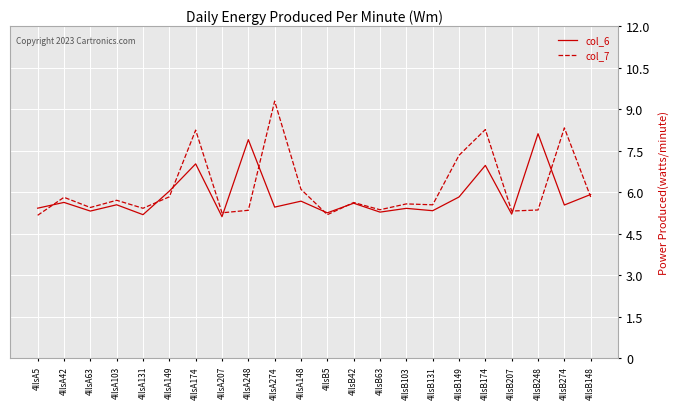

Which category has the highest value across all series?

4llsA274